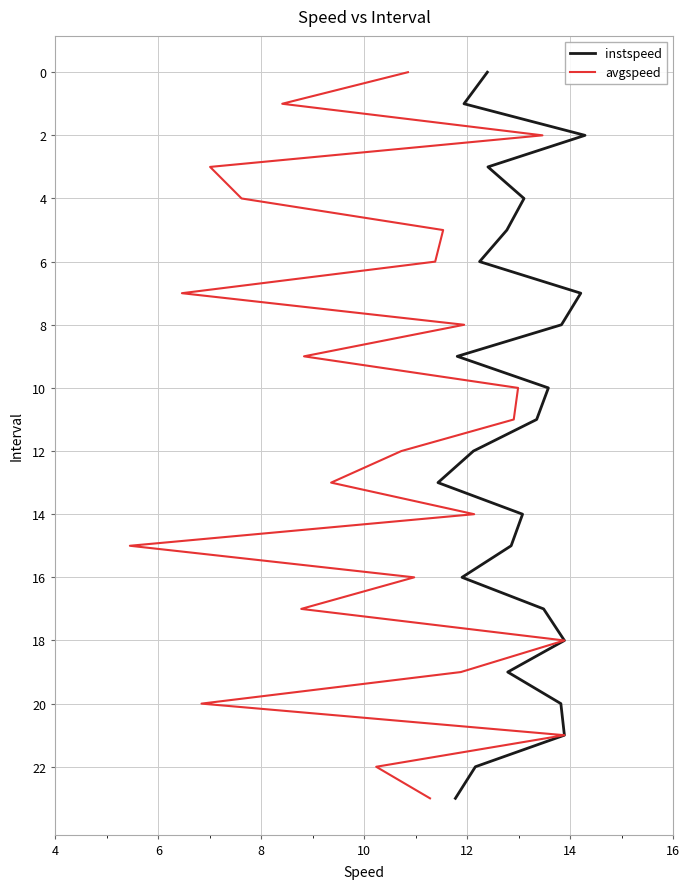

Is this an area chart (filled region under the line)?

No